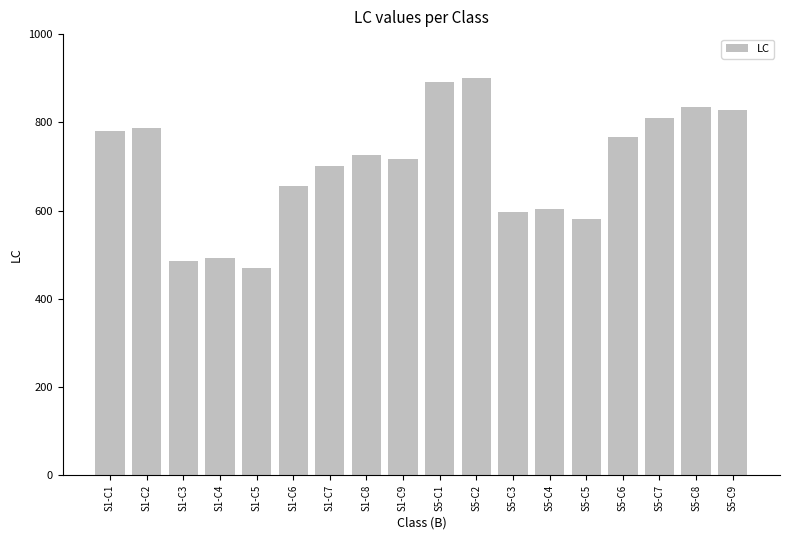

The value at S5-C4 is 196. True or false?

False